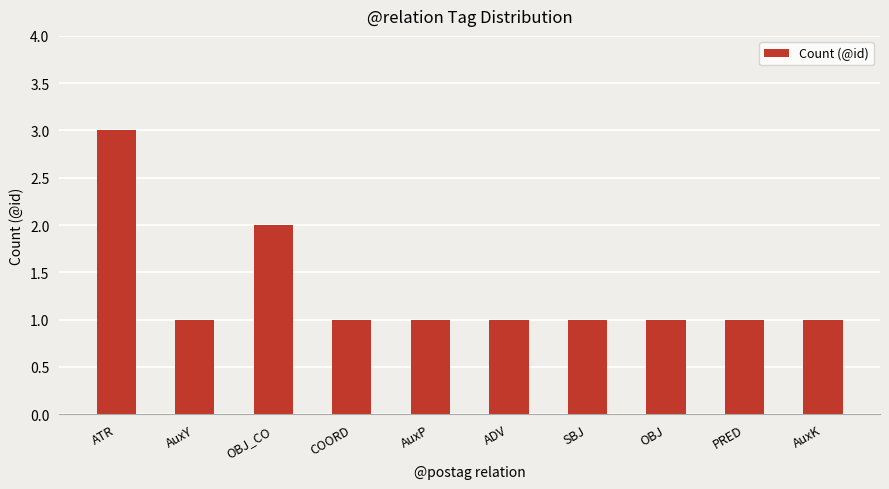

Reading left to right, extract all data points from this chart.

3	1	2	1	1	1	1	1	1	1